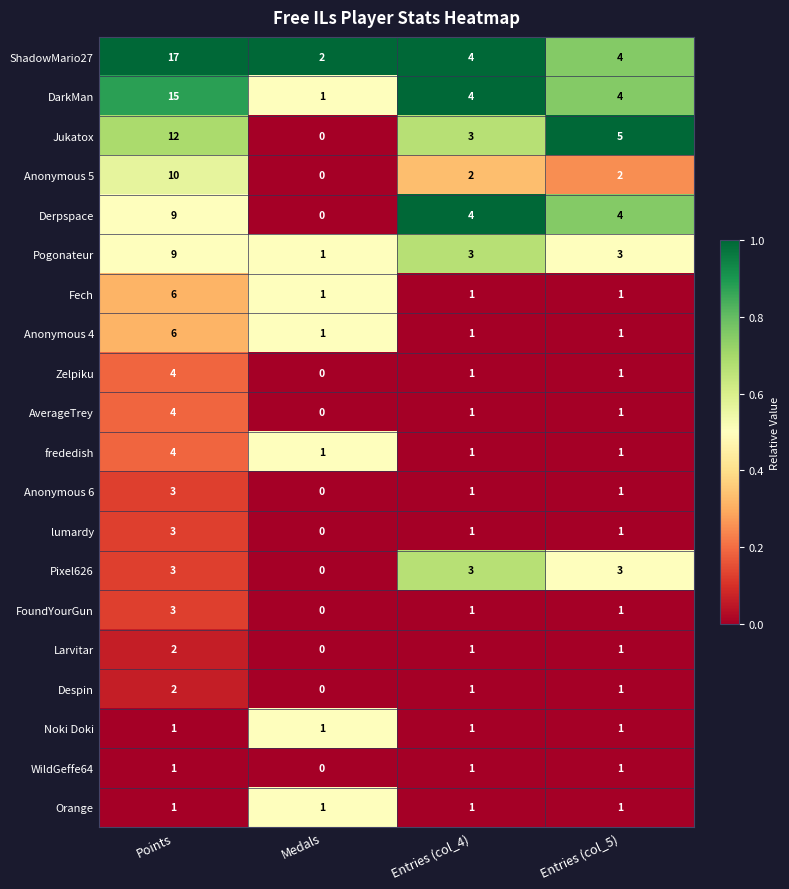

What is the spread (max minus min) of values at Entries (col_5)?

4